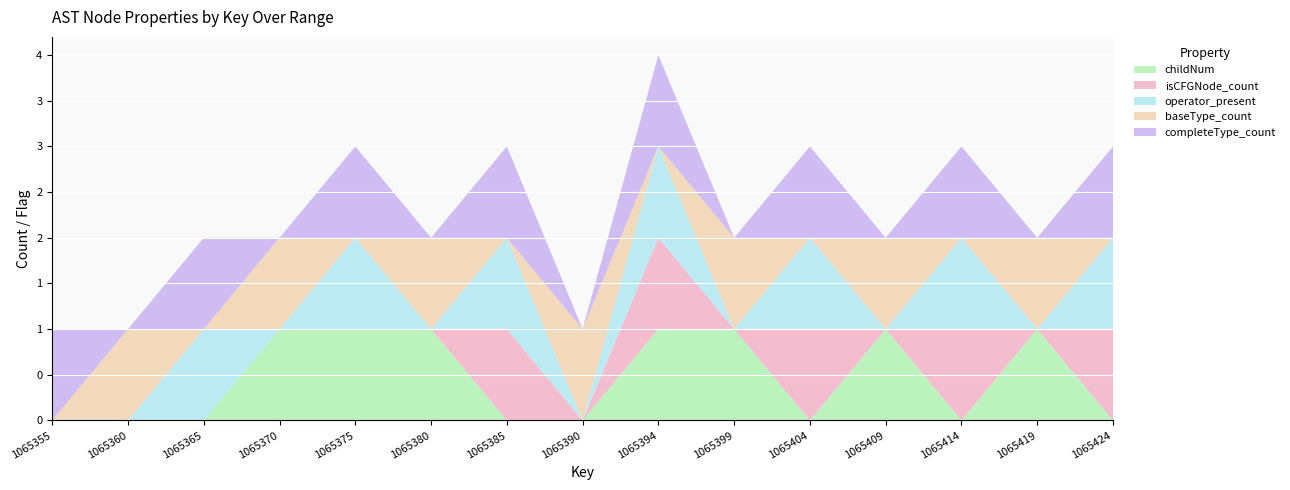

Reading left to right, extract all data points from this chart.

childNum: 0	0	0	1	1	1	0	0	1	1	0	1	0	1	0
isCFGNode_count: 0	0	0	0	0	0	1	0	1	0	1	0	1	0	1
operator_present: 0	0	1	0	1	0	1	0	1	0	1	0	1	0	1
baseType_count: 0	1	0	1	0	1	0	1	0	1	0	1	0	1	0
completeType_count: 1	0	1	0	1	0	1	0	1	0	1	0	1	0	1